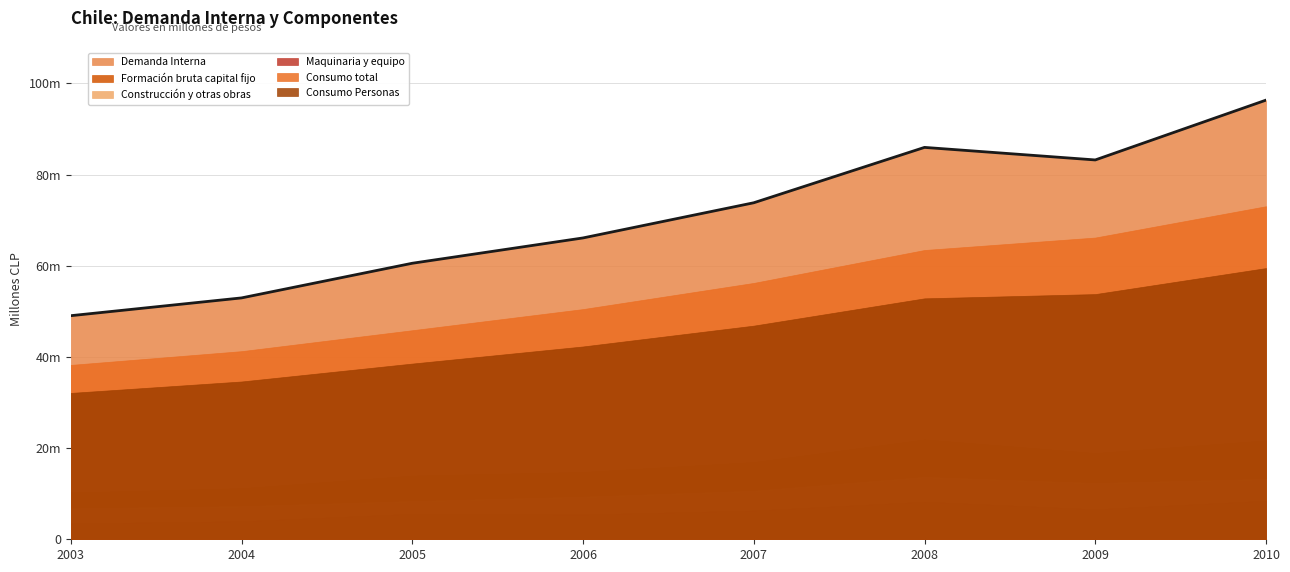

What is the total value across all series at 2009?

241137577